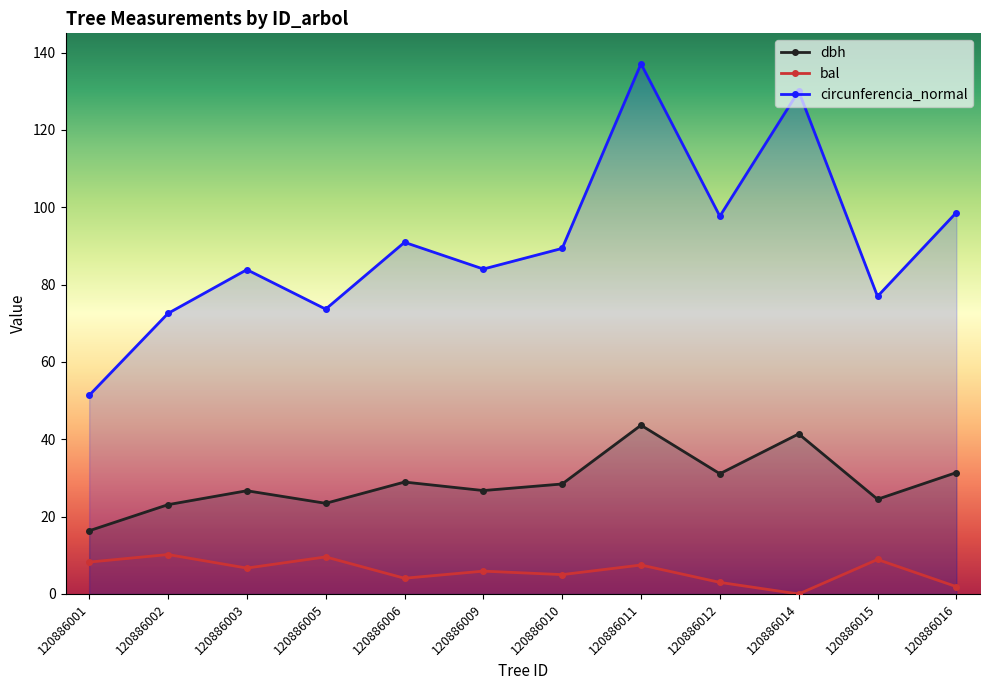

What is the value of the dbh point at the 9th from the left?

31.1